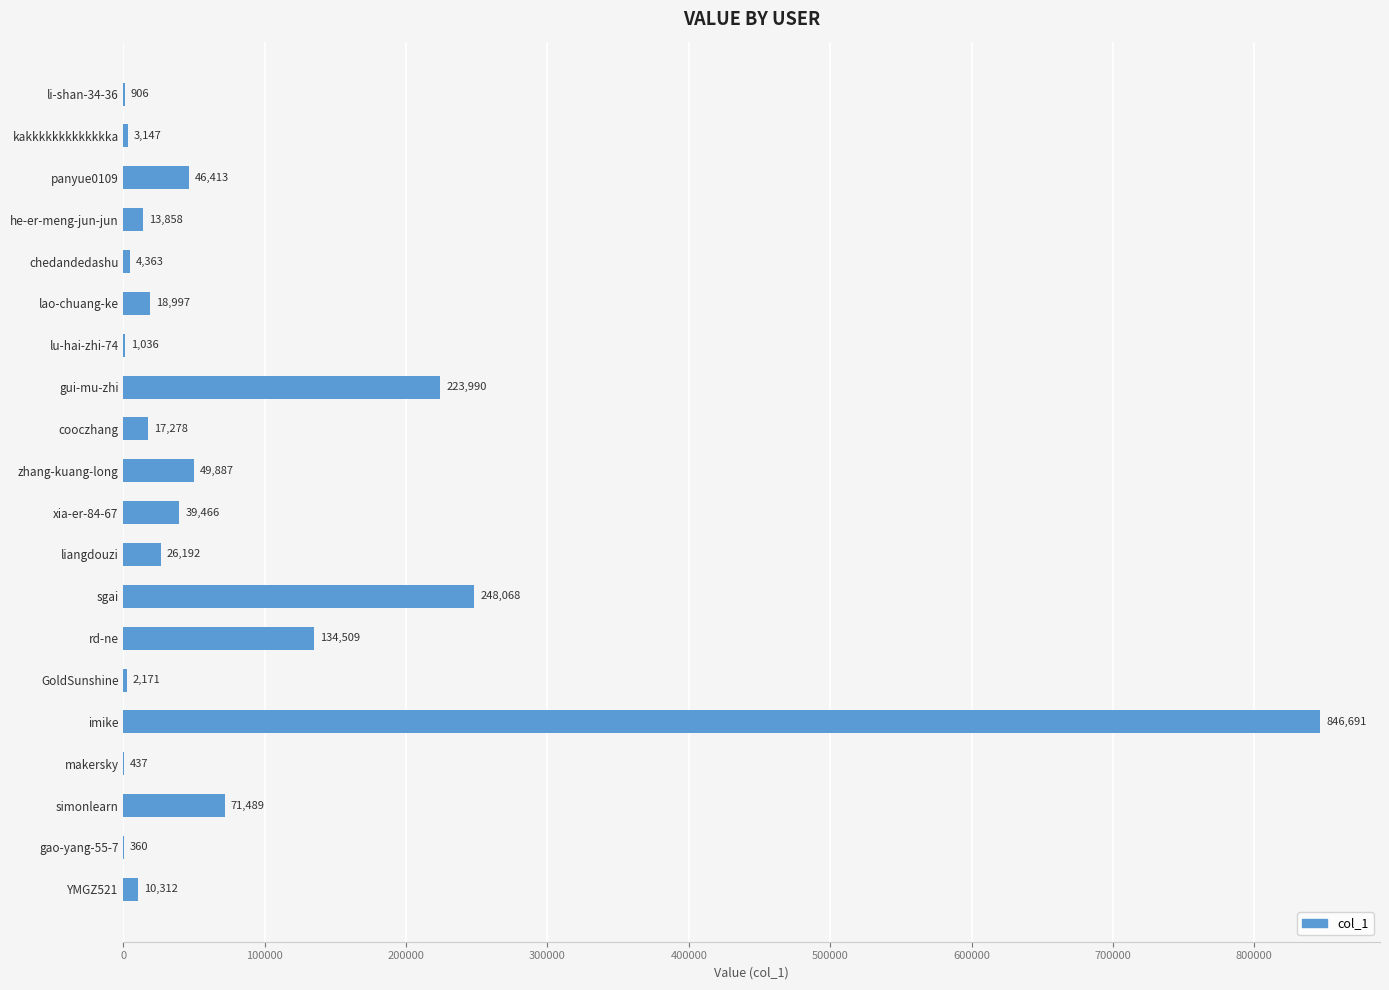

What is the sum of the values at li-shan-34-36 and panyue0109?

47319